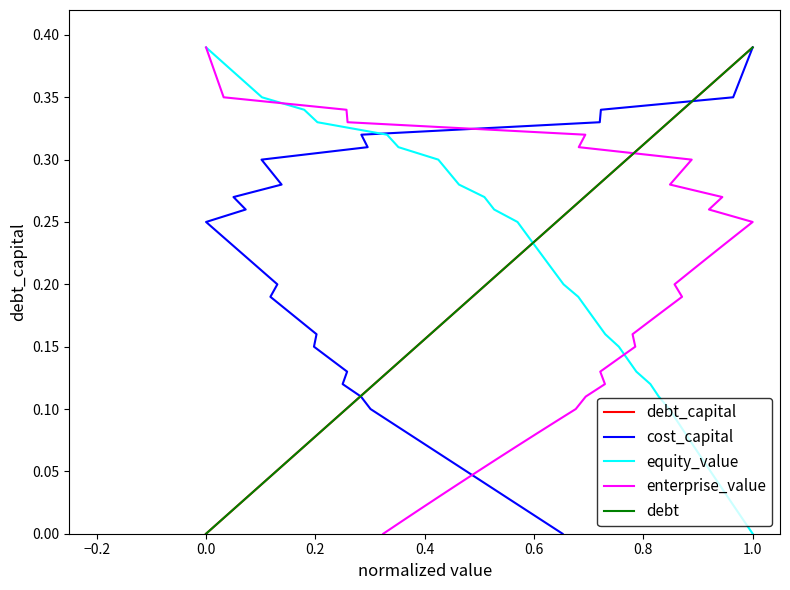

At which label does debt_capital reach its peak?

1.0